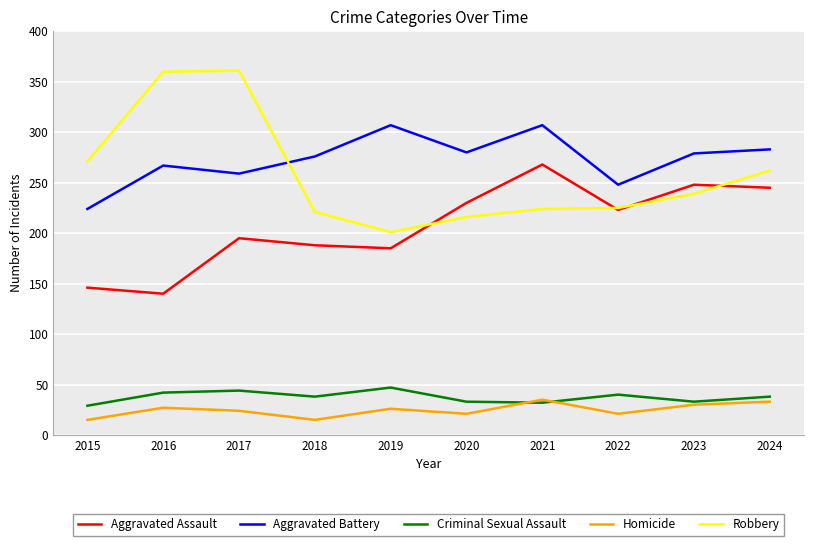

What is the difference between the second highest and minimum values in the Aggravated Battery series?

83